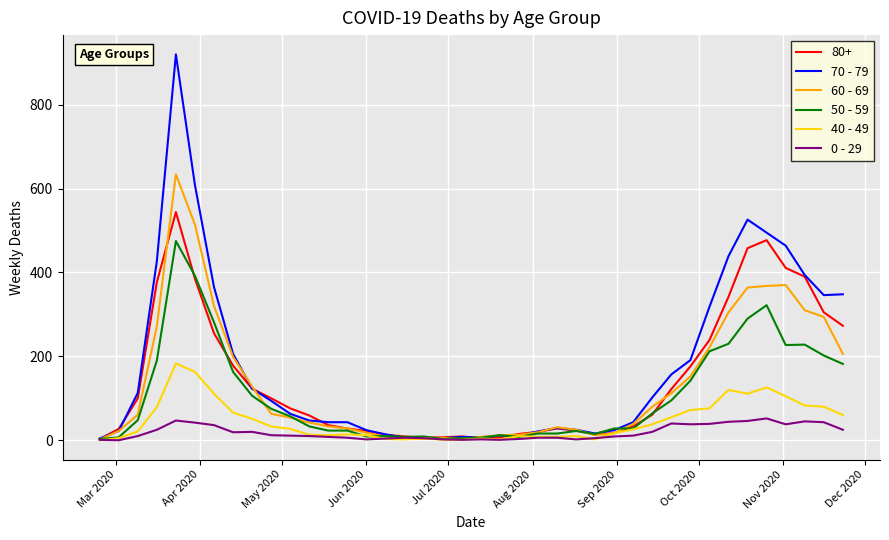

Which series has the largest range (max minus min)?

70 - 79